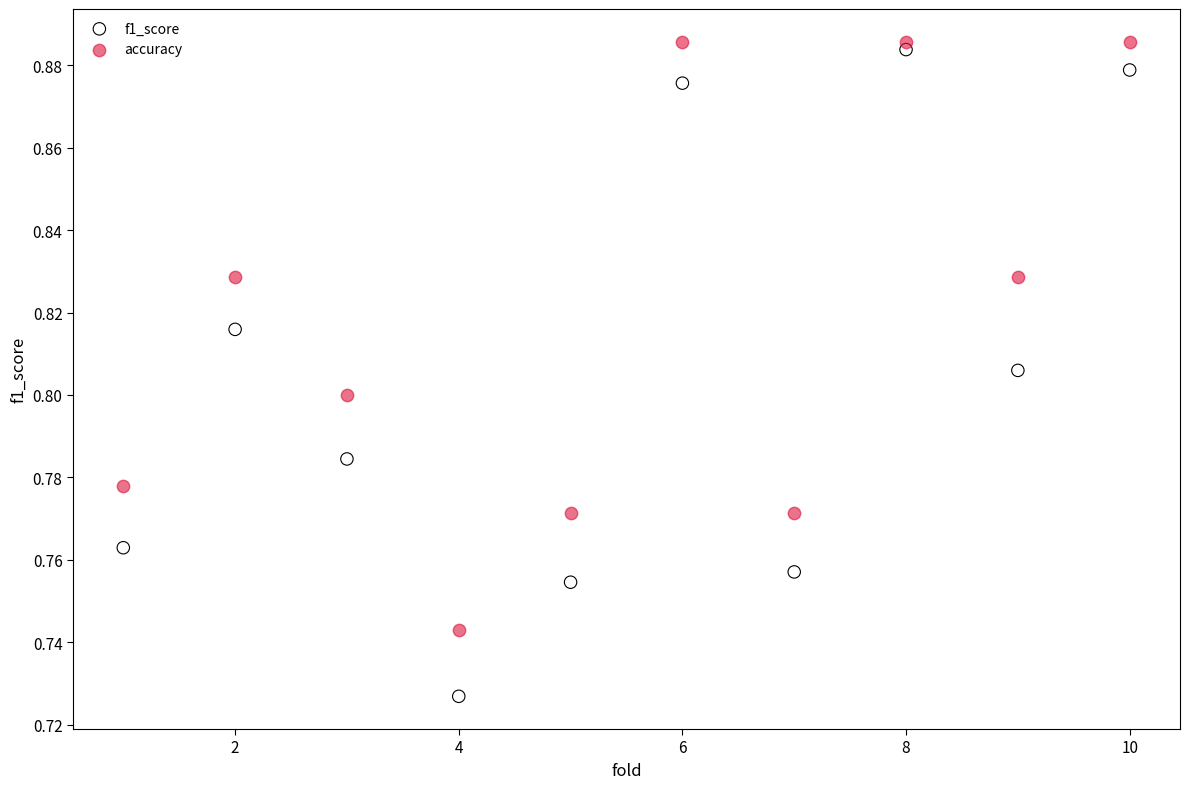

Which series contains the highest Y value?

accuracy